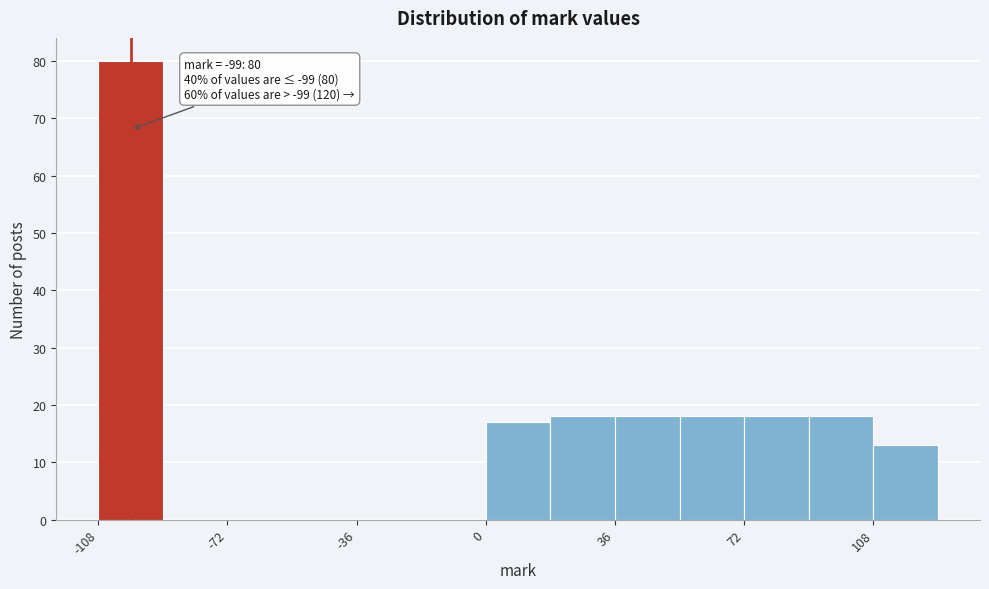

Around what value on the x-axis is the tallest bar? Give the approximate position of its centre, as read against the axis.

-100